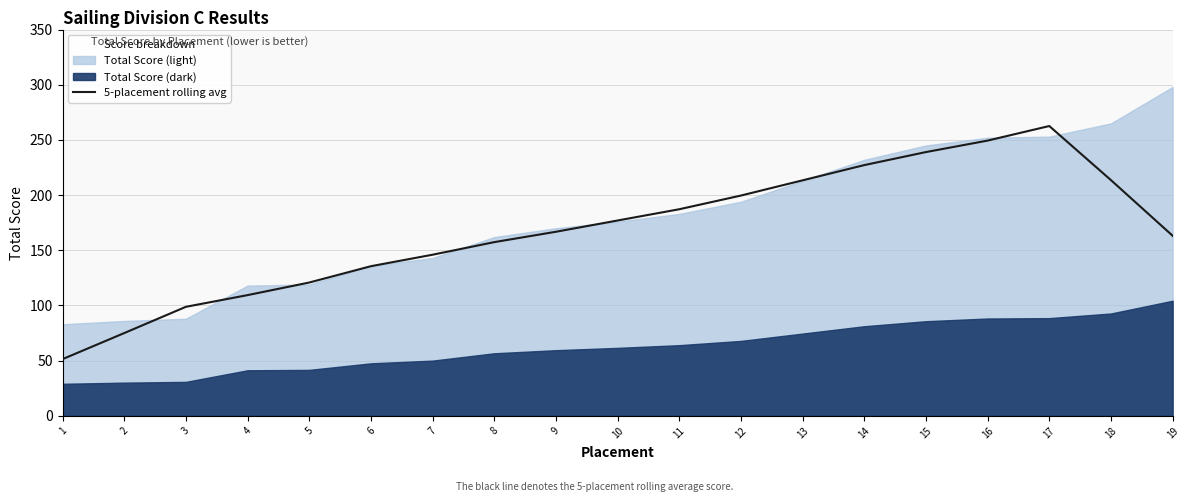

Is it true that the value at 2 is 75.0?

True